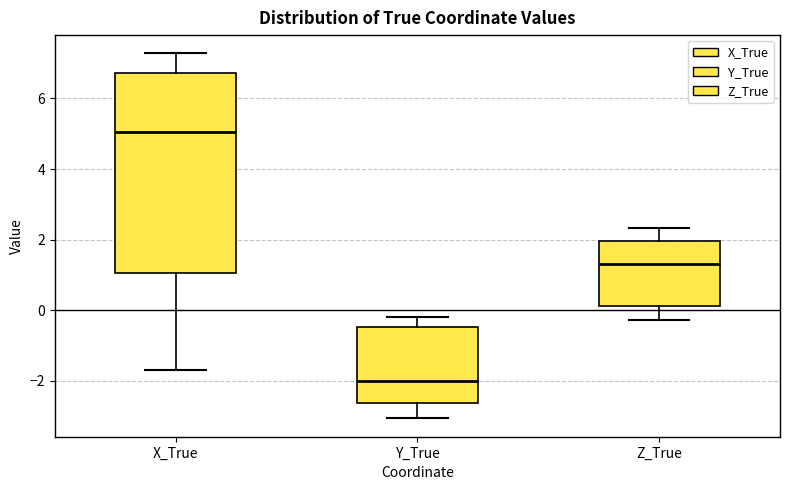

Which box has the highest median line?

X_True